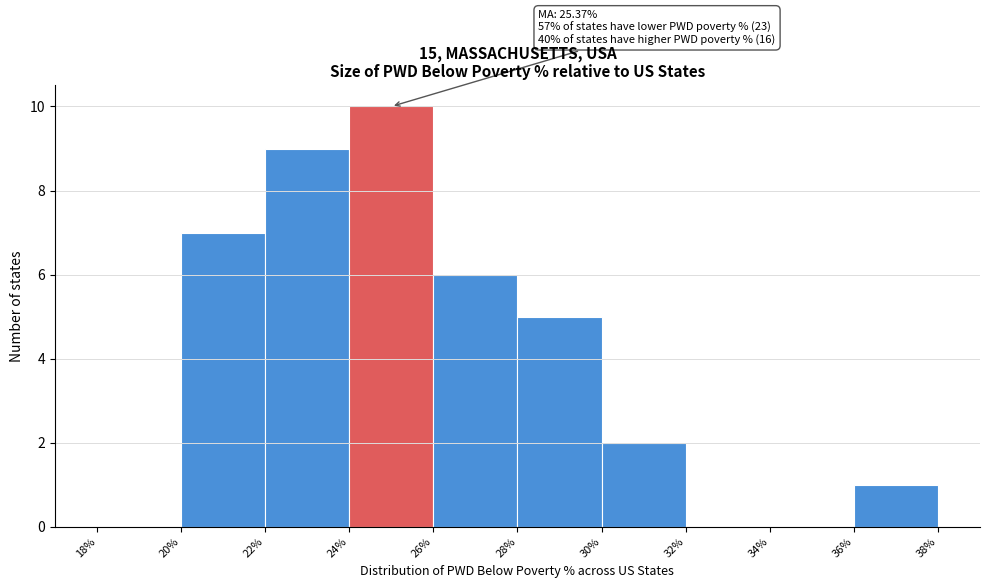

Over which range of the x-axis is the bar tallest?

24% to 26%